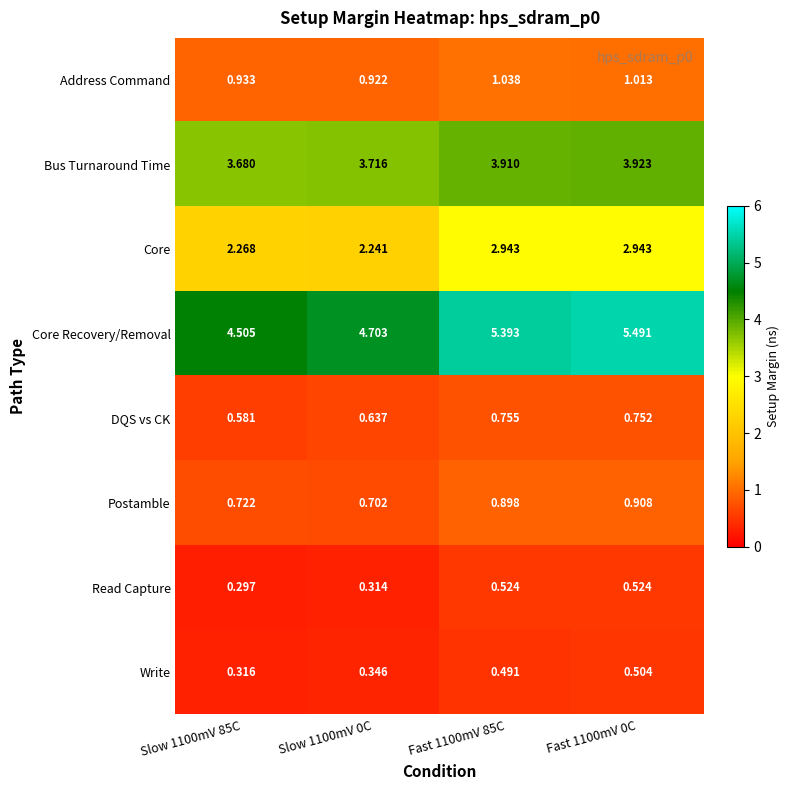

Which series has the largest total across all categories?

Core Recovery/Removal